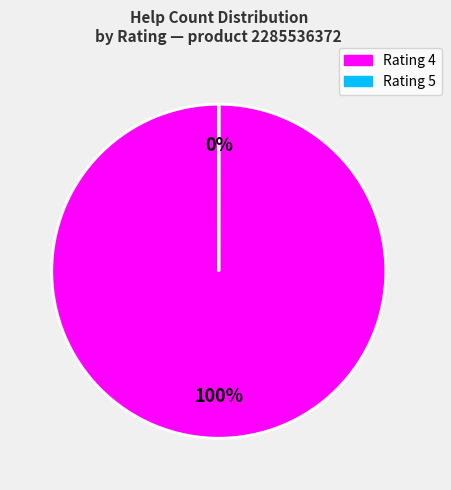

Is there a majority slice in this chart?

Yes